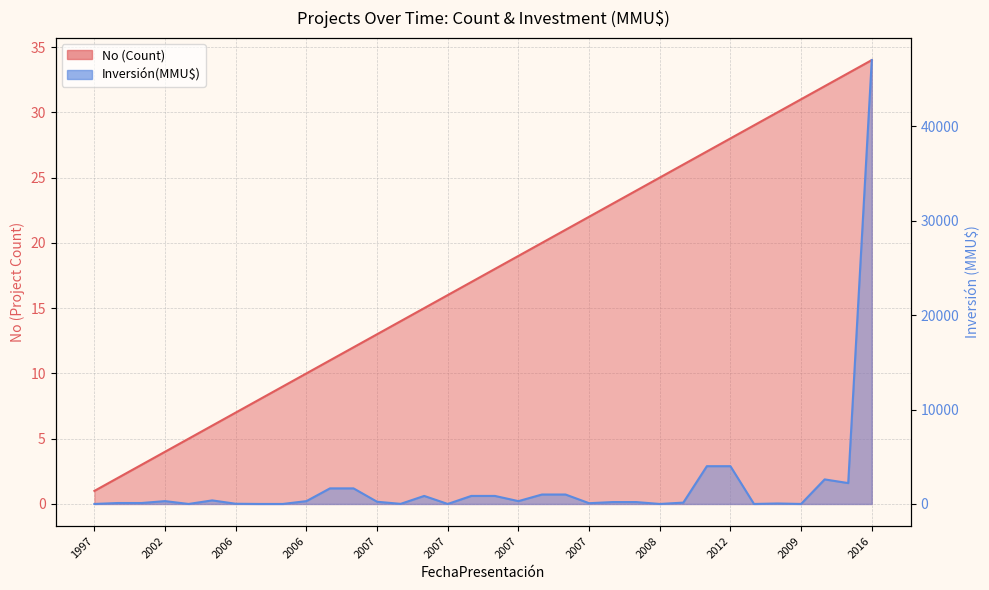

Which has a higher value, 26/02/2007 or 22/04/2009?

22/04/2009